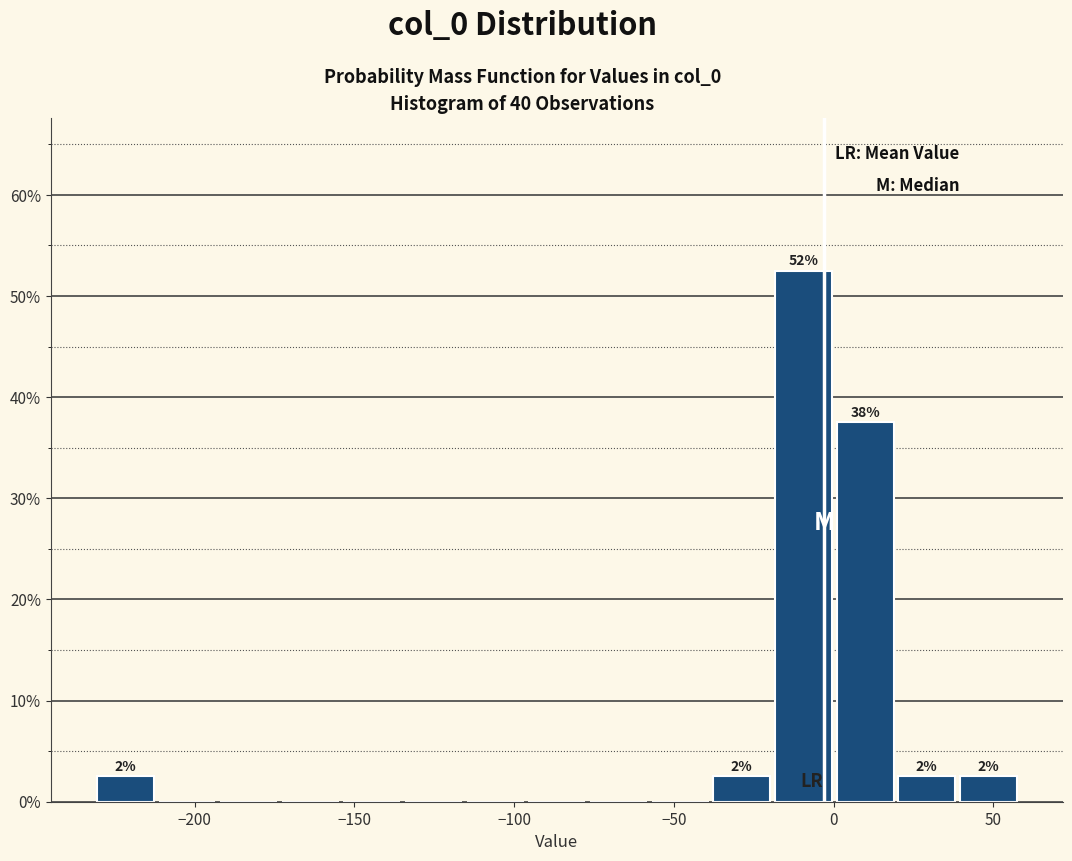

Around what value on the x-axis is the tallest bar? Give the approximate position of its centre, as read against the axis.

-10